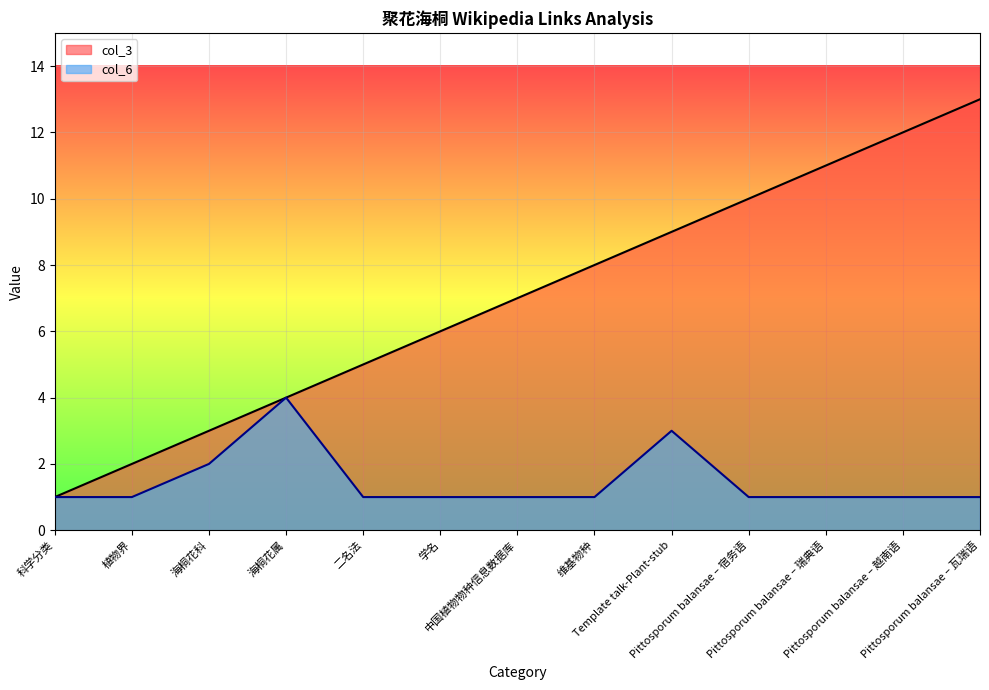

Reading left to right, extract all data points from this chart.

col_3: 1	2	3	4	5	6	7	8	9	10	11	12	13
col_6: 1	1	2	4	1	1	1	1	3	1	1	1	1